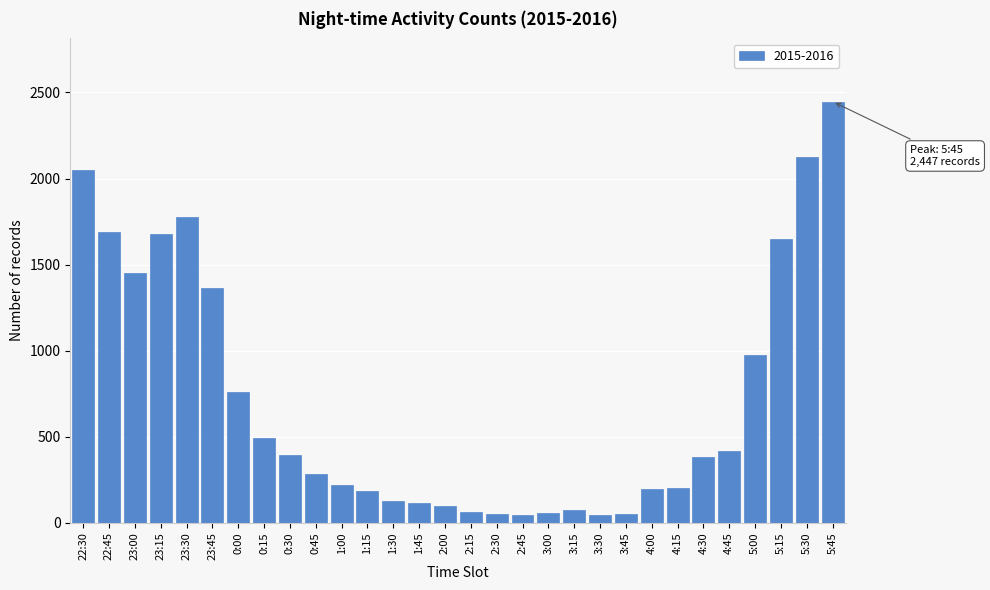

What is the change in value from 1:30 to 5:30?

+2003